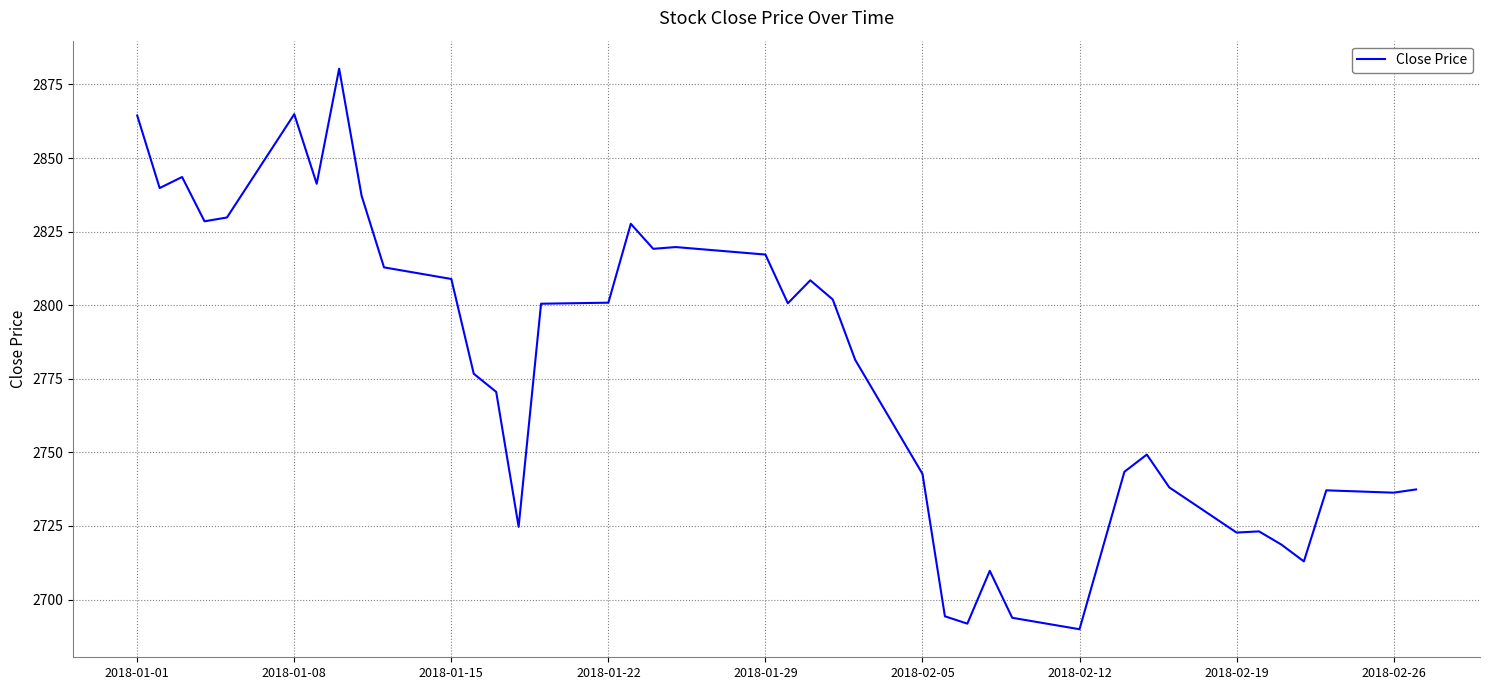

What is the smallest value displayed?

2689.9